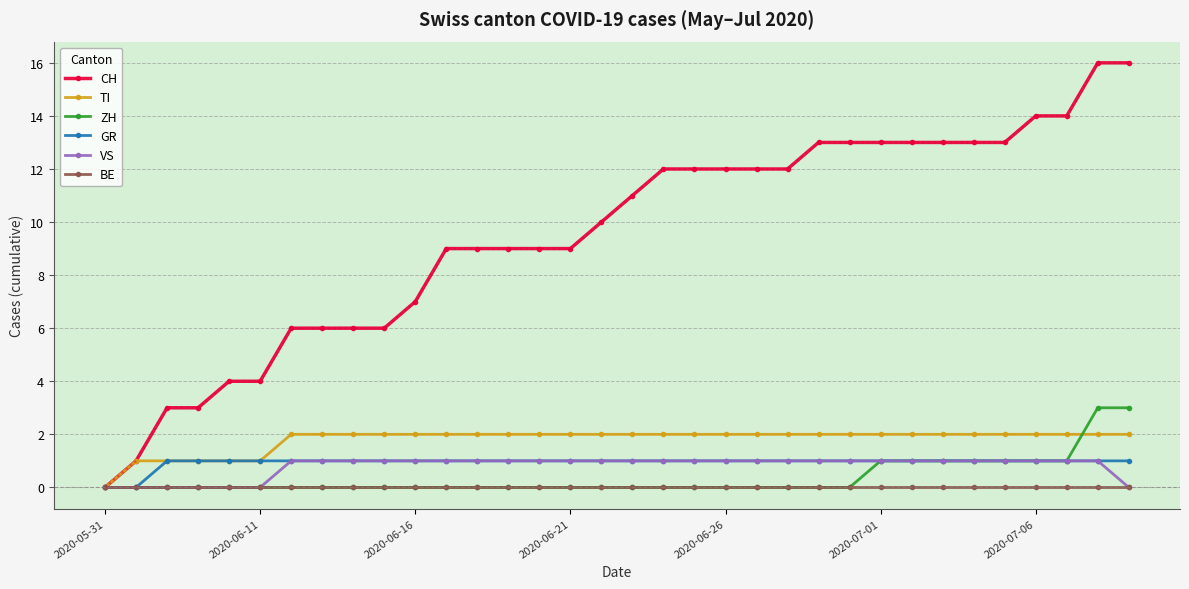

What is the maximum value shown in the chart?

16